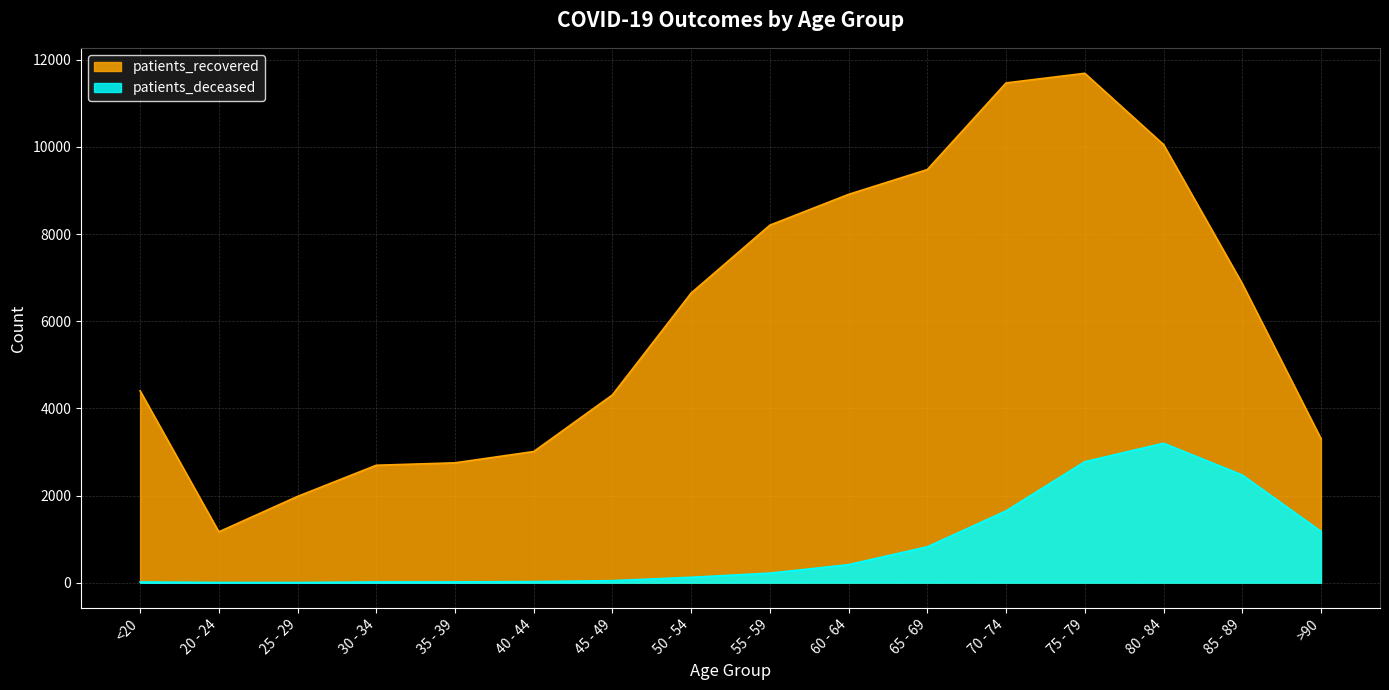

Reading left to right, list all the values displayed in this chart.

patients_deceased: <20=16	20 - 24=4	25 - 29=3	30 - 34=16	35 - 39=17	40 - 44=24	45 - 49=46	50 - 54=123	55 - 59=218	60 - 64=413	65 - 69=823	70 - 74=1646	75 - 79=2775	80 - 84=3199	85 - 89=2470	>90=1177
patients_recovered: <20=4402	20 - 24=1166	25 - 29=1979	30 - 34=2694	35 - 39=2750	40 - 44=3009	45 - 49=4309	50 - 54=6646	55 - 59=8204	60 - 64=8911	65 - 69=9480	70 - 74=11468	75 - 79=11689	80 - 84=10054	85 - 89=6863	>90=3304